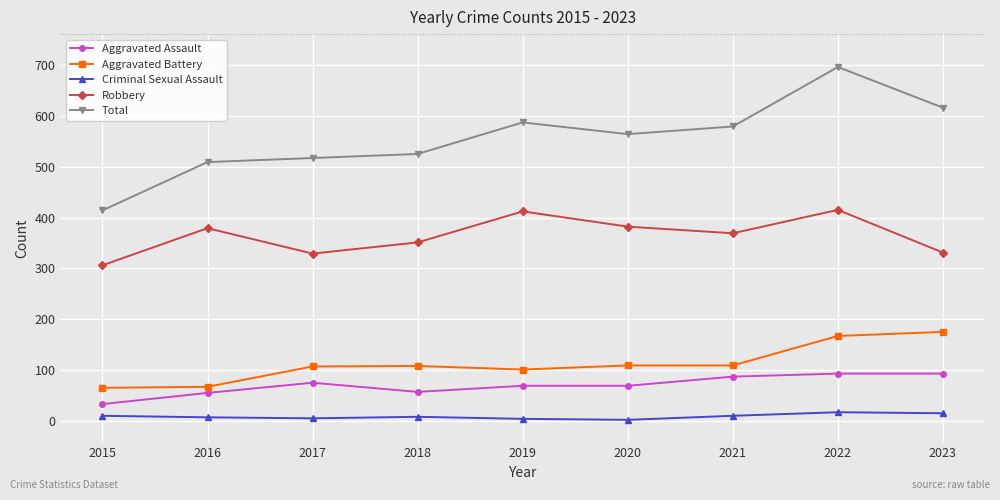

What is the total value across all series at 2020?

1126